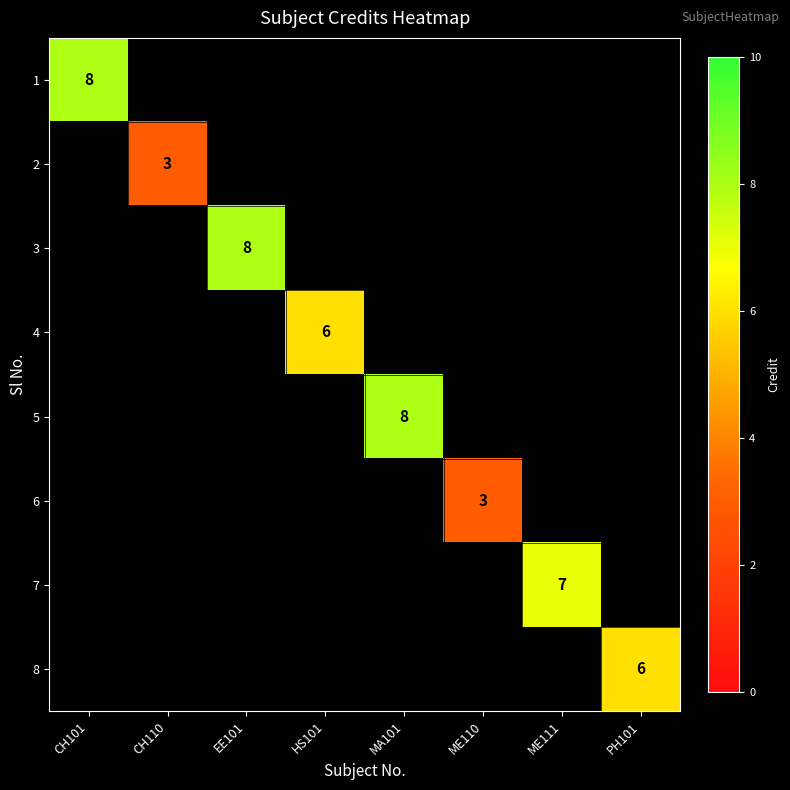

Is the value of 8 at PH101 greater than the value of 6 at ME110?

Yes